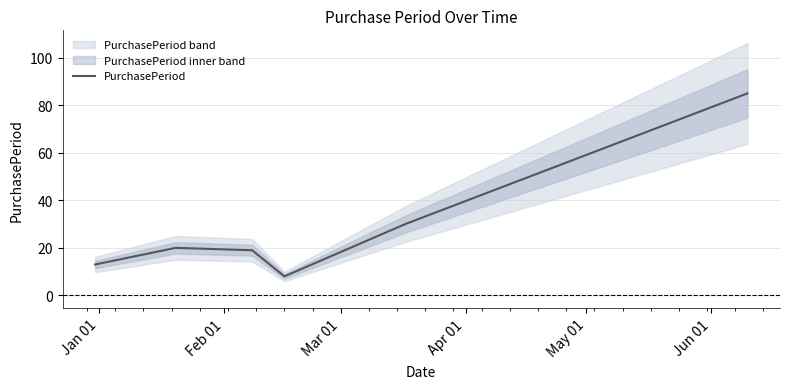

True or false: the data has more than 2 interior local peaks.

False